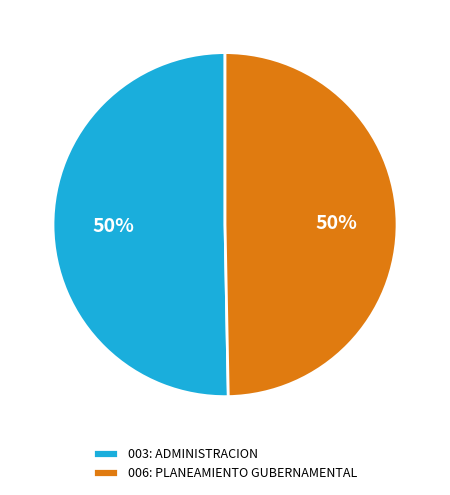

To the nearest percent, what is the average slice percentage?

50%